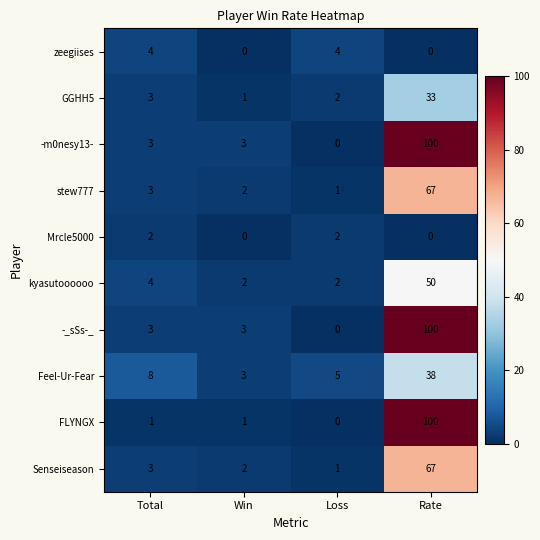

Between Win and Rate, which series saw the biggest shift?

FLYNGX